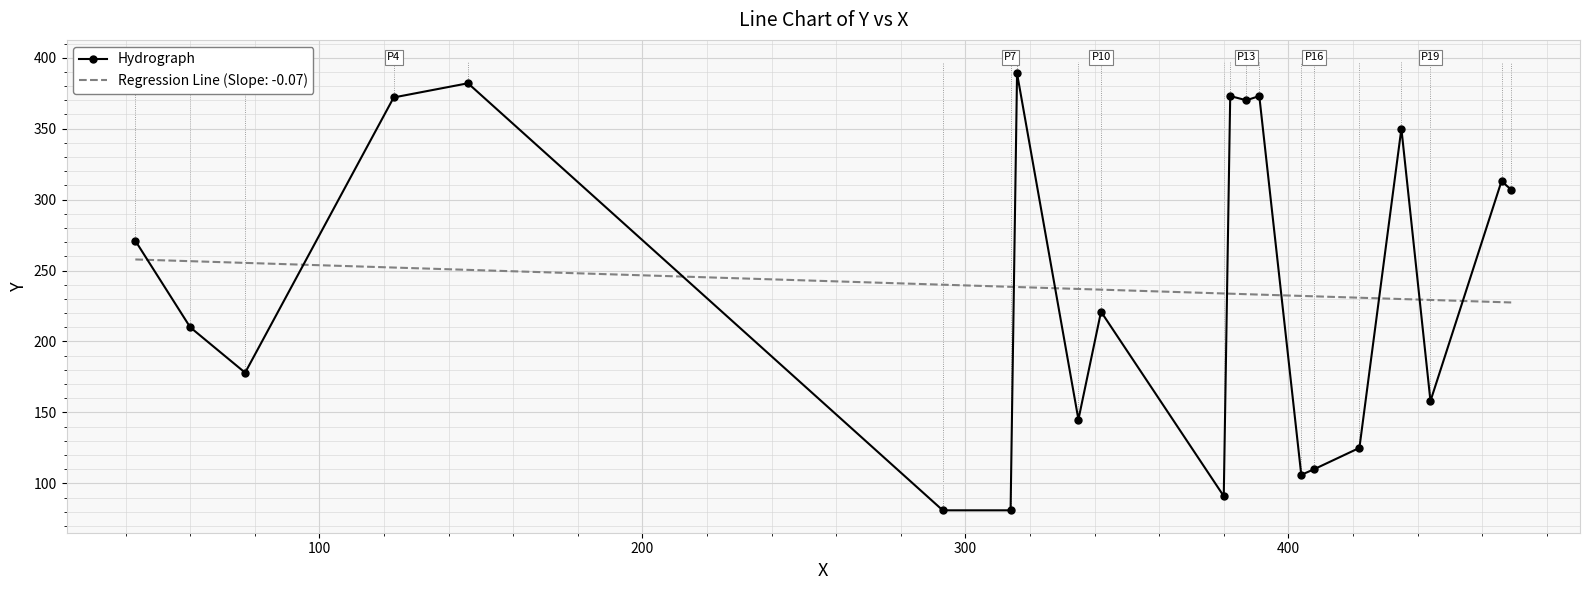

After their last crossing, which series has the higher values: Regression Line (Slope: -0.07) or Hydrograph?

Hydrograph